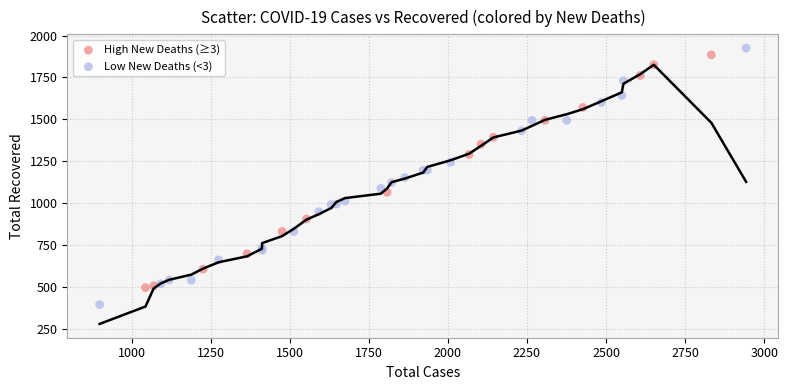

Which series reaches the minimum Y coordinate?

Low New Deaths (<3)